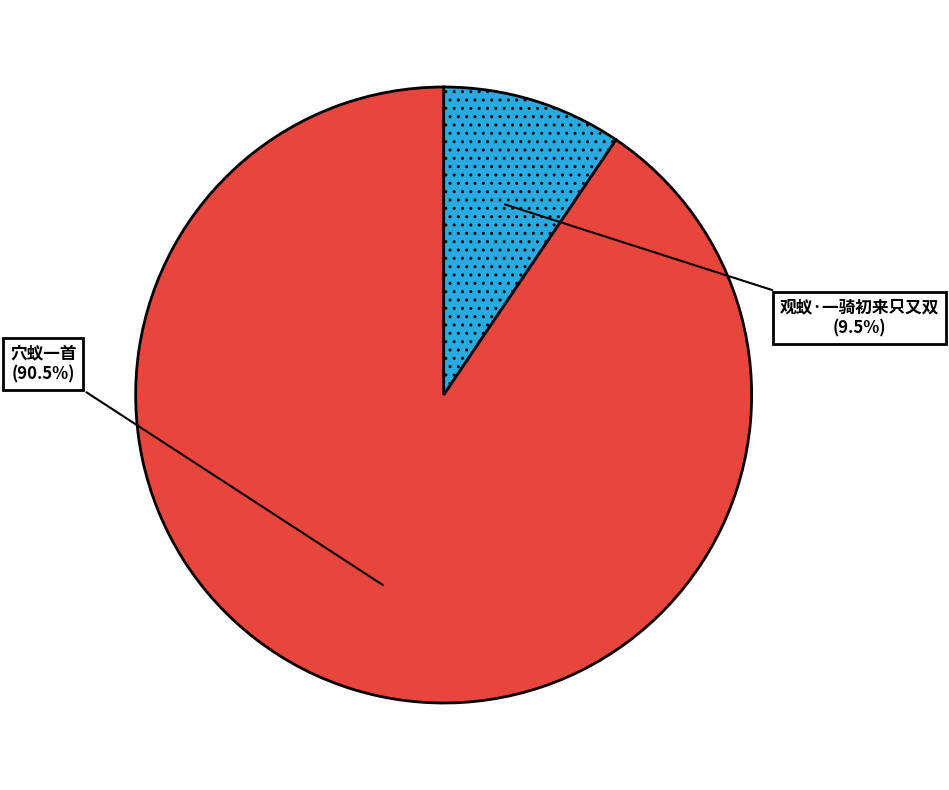

Is it true that 穴蚁一首 is 98% of the pie?

False